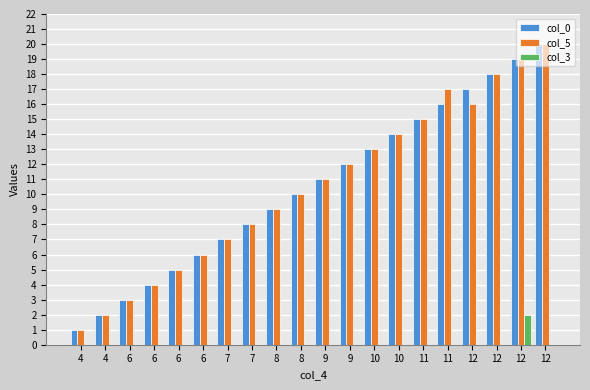

What value does the col_5 series have at 12, to the nearest 10?

20